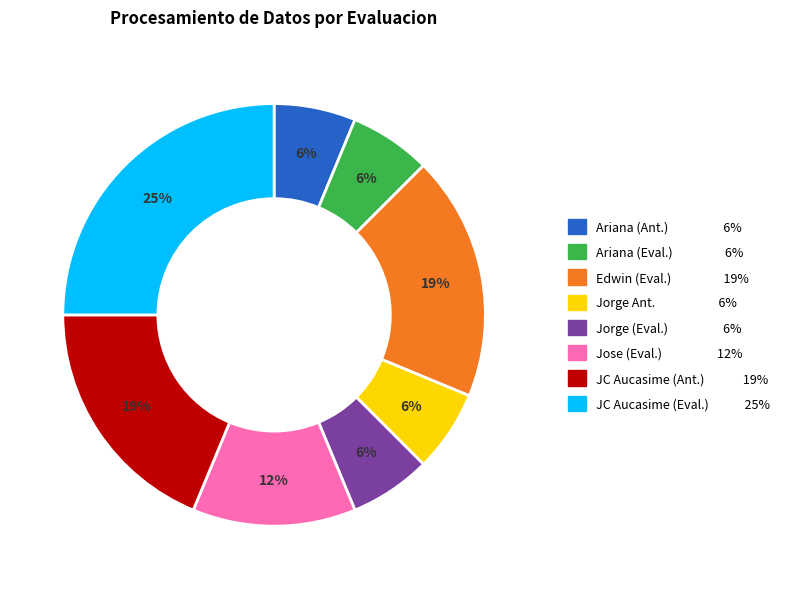

To the nearest percent, what is the difference between the largest and smallest slice percentages?

19%